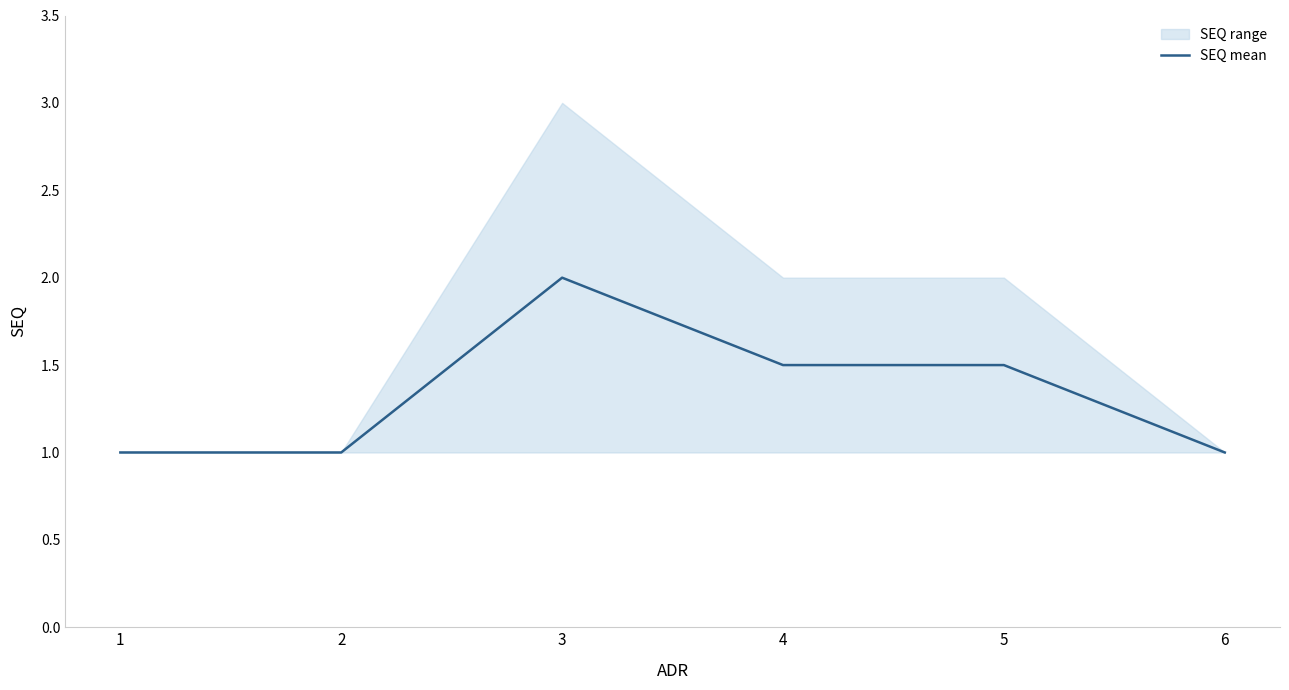

Reading left to right, extract all data points from this chart.

1=1.0	2=1.0	3=2.0	4=1.5	5=1.5	6=1.0